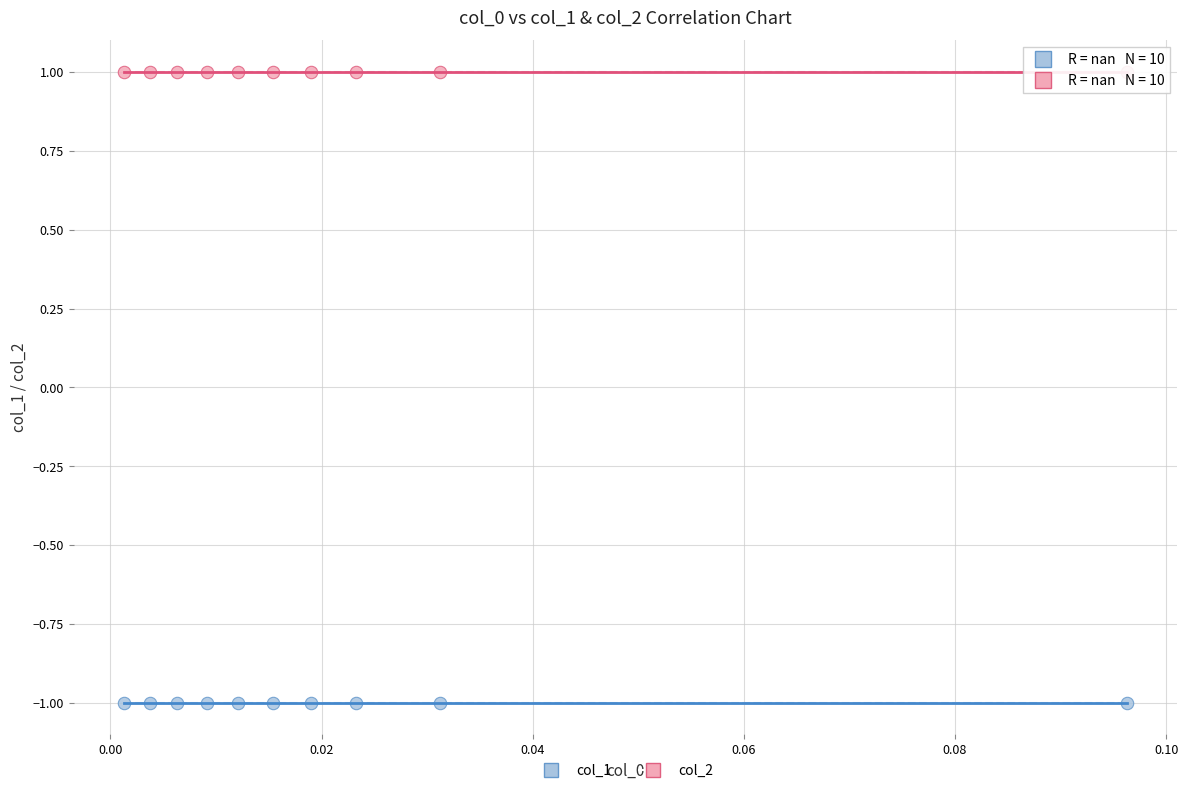

Which series reaches the maximum Y coordinate?

col_2